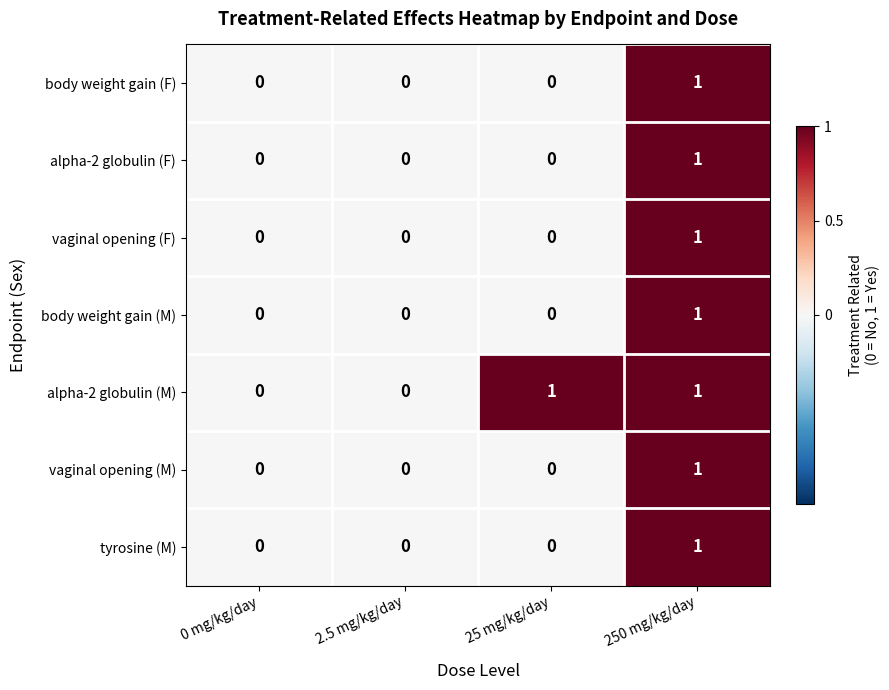

How many tyrosine (M) values are between 0 and 1?

4